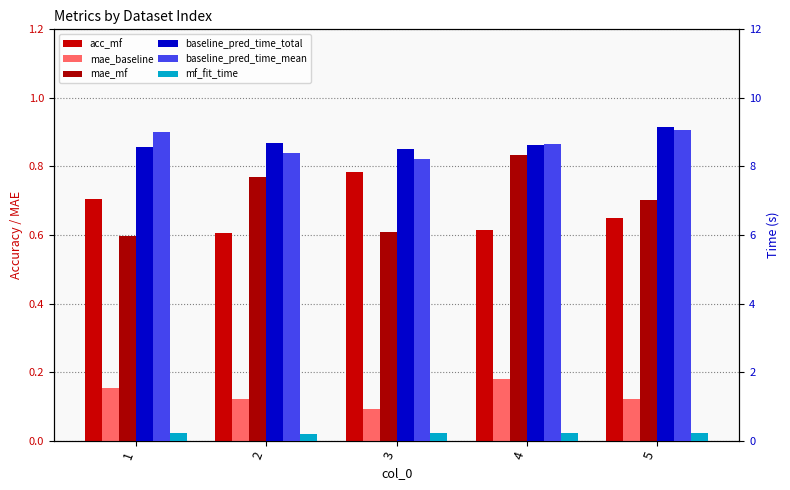

What are all the series names shown in the legend?

acc_mf, mae_baseline, mae_mf, baseline_pred_time_total, baseline_pred_time_mean, mf_fit_time